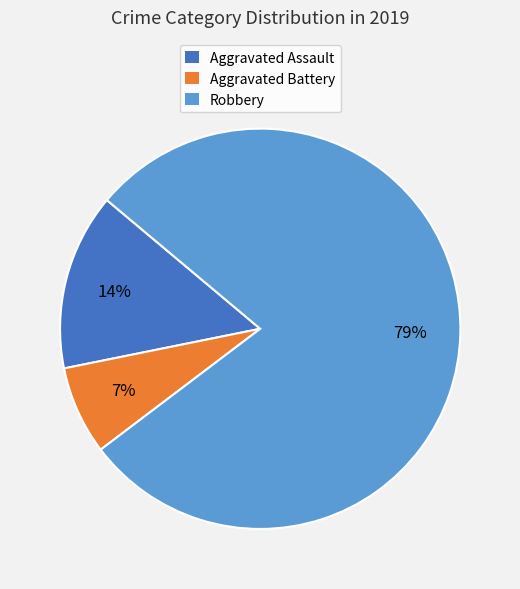

To the nearest percent, what is the combined percentage of Aggravated Battery and Robbery?

86%